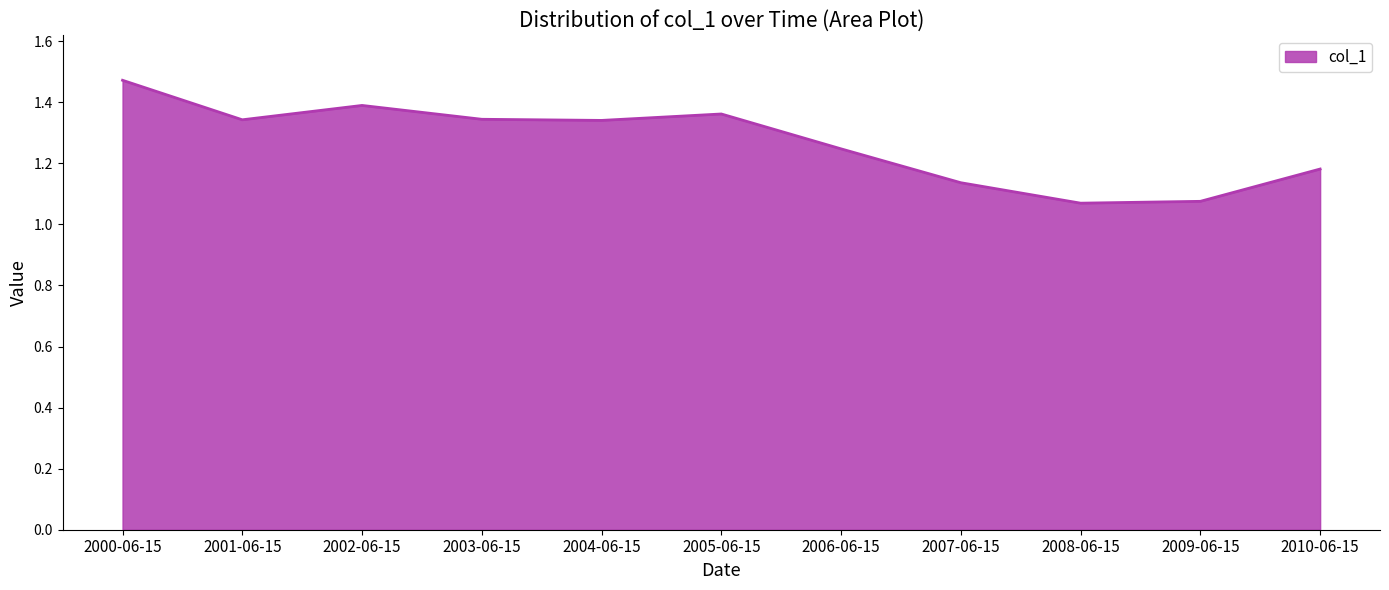

What position from the right is 2007-06-15?

4